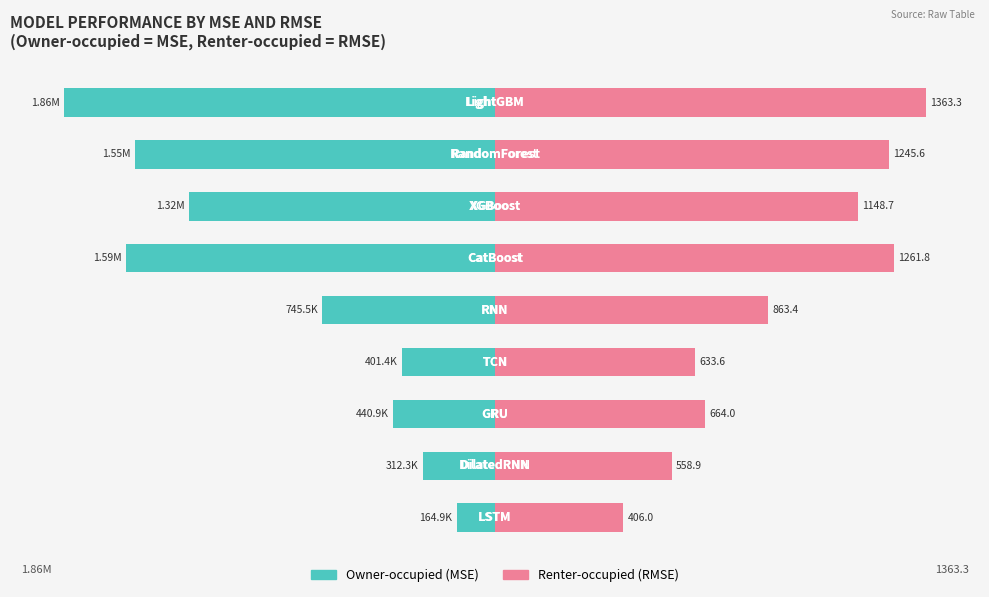

Between −40 and 20, which series saw the biggest shift?

Owner-occupied